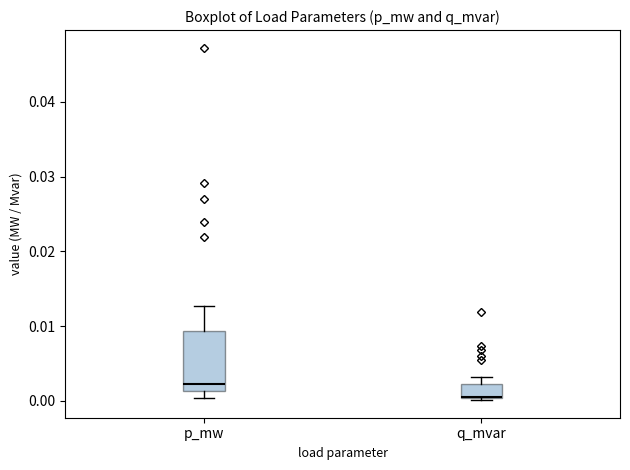

Reading left to right, read every box against the y-axis: the position of its median line, the range the box covers, and the ends of its whiskers. The values are not printed on the chart, so give them approximately, as read against the axis.

p_mw: median 0.002, box 0.001 to 0.009, whiskers 0.000 to 0.013
q_mvar: median 0.001, box 0.000 to 0.002, whiskers 0.000 to 0.003